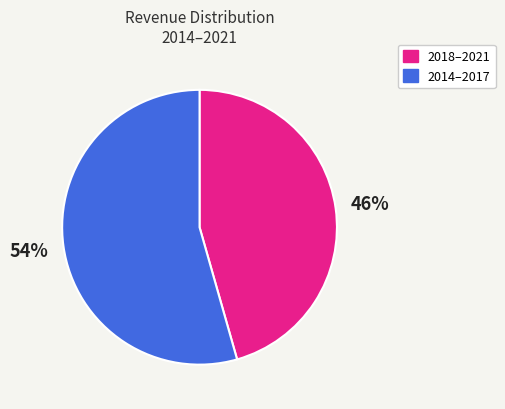

To the nearest percent, what is the average slice percentage?

50%